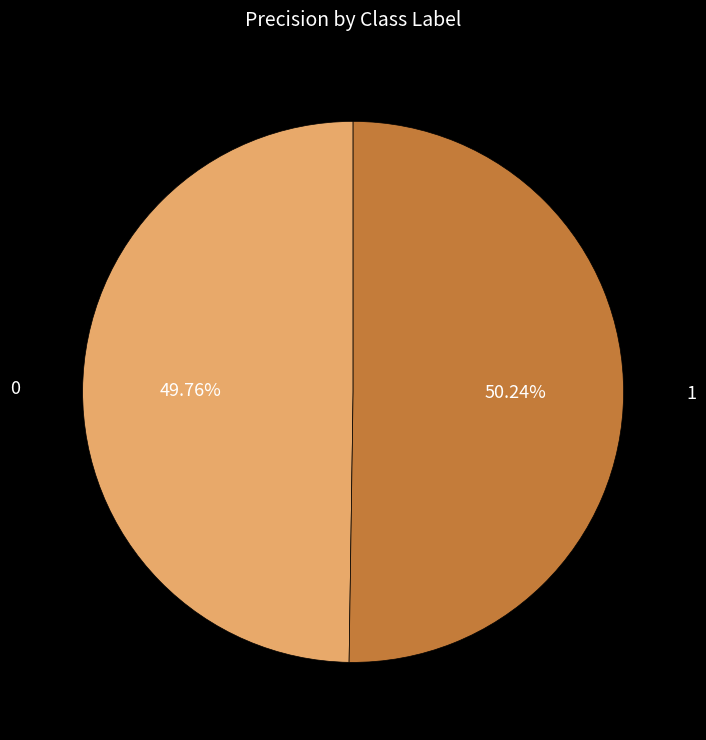

True or false: 0 accounts for 37% of the total.

False